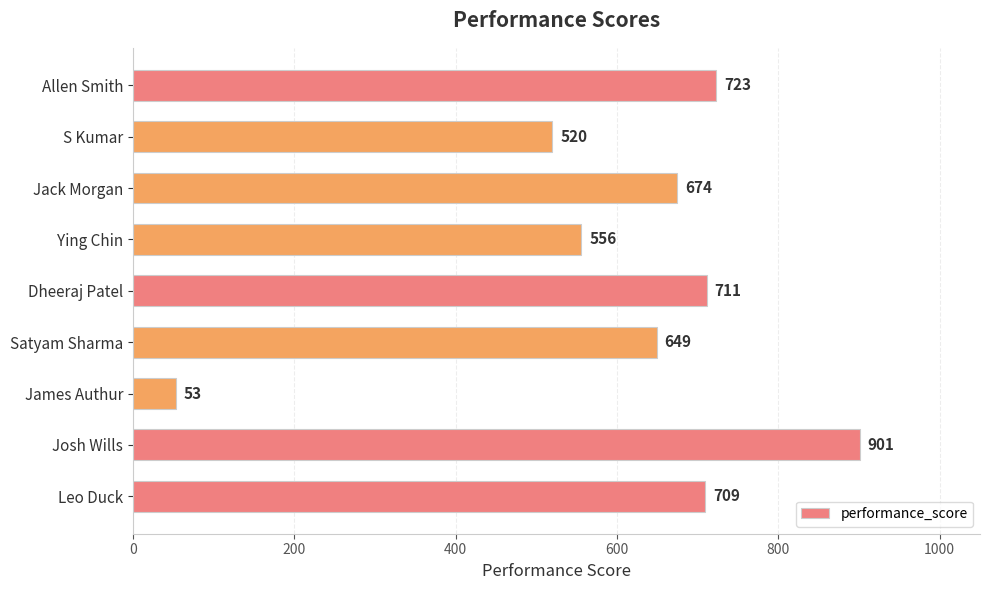

At which label is the value closest to 477?

S Kumar